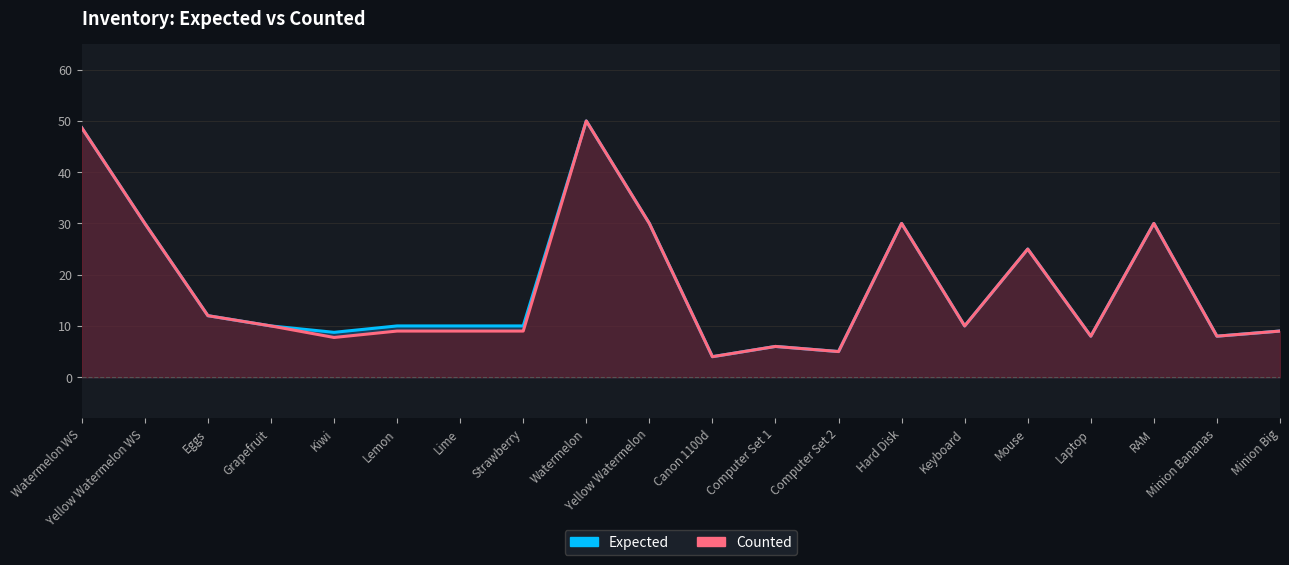

At which category is the sum across all series the highest?

Watermelon